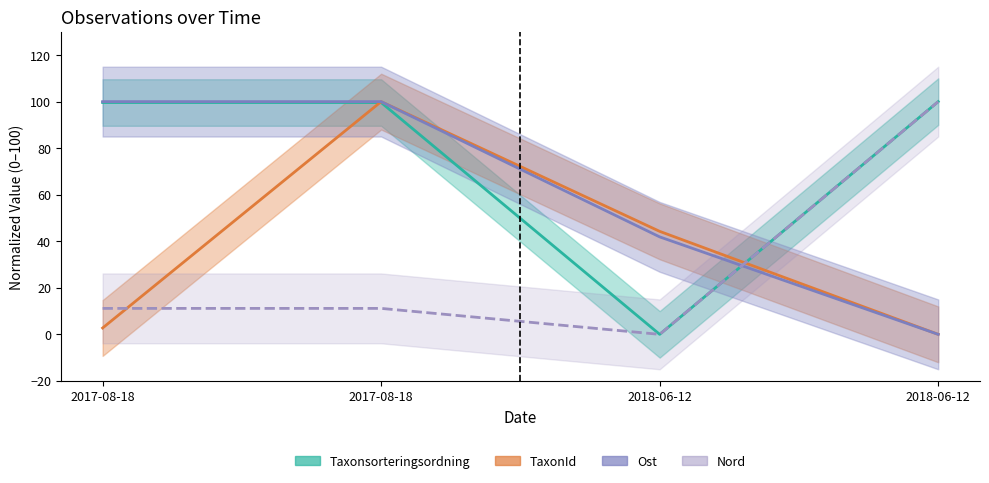

The value of Ost at 2018-06-12 is 41.9. True or false?

True